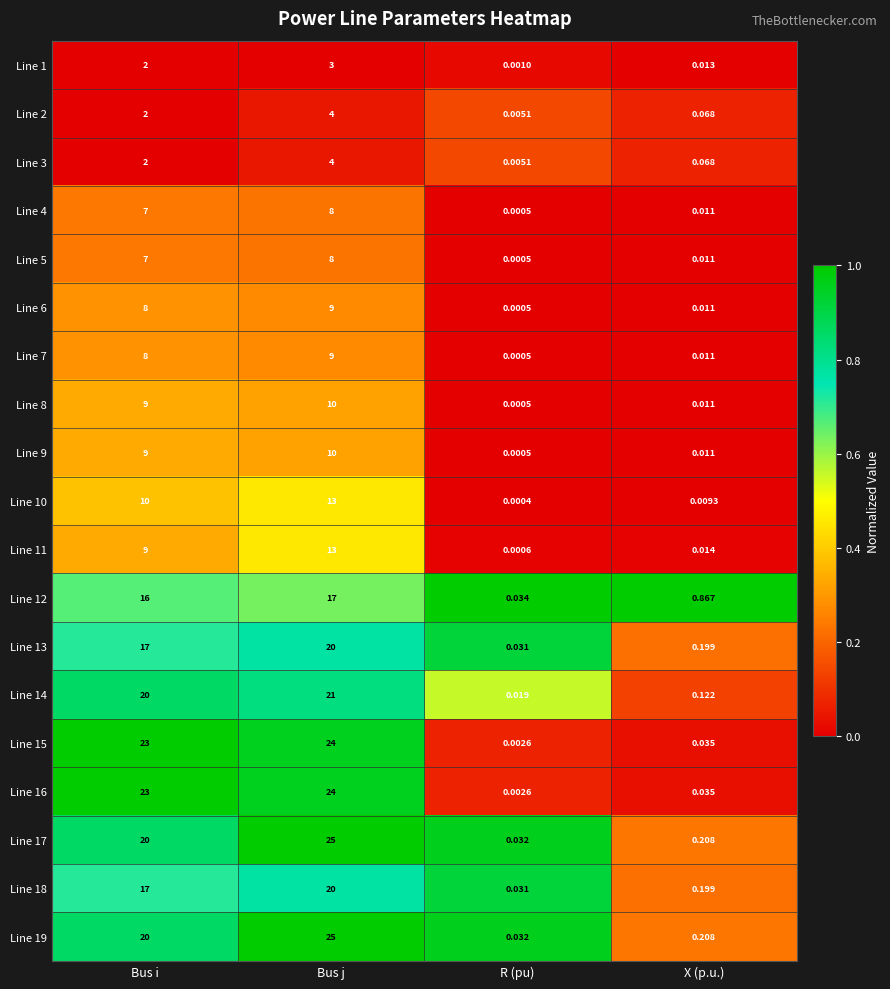

Is the value of Line 13 at X (p.u.) greater than the value of Line 10 at X (p.u.)?

Yes